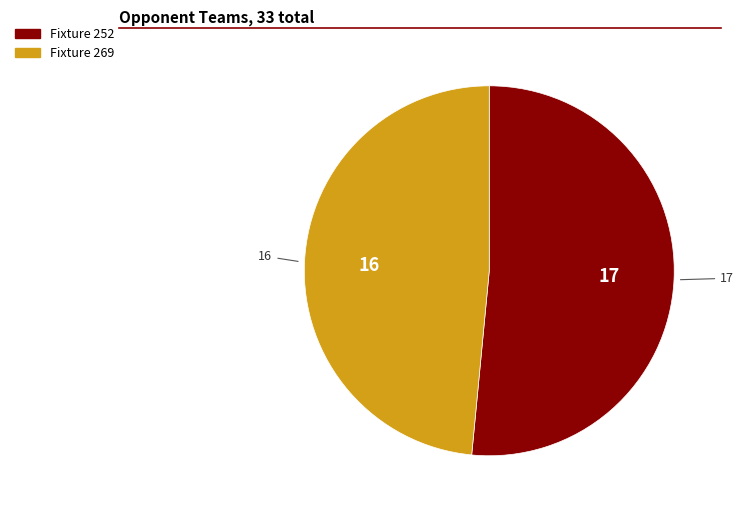

Combined, do Fixture 269 and Fixture 252 account for over 50%?

Yes